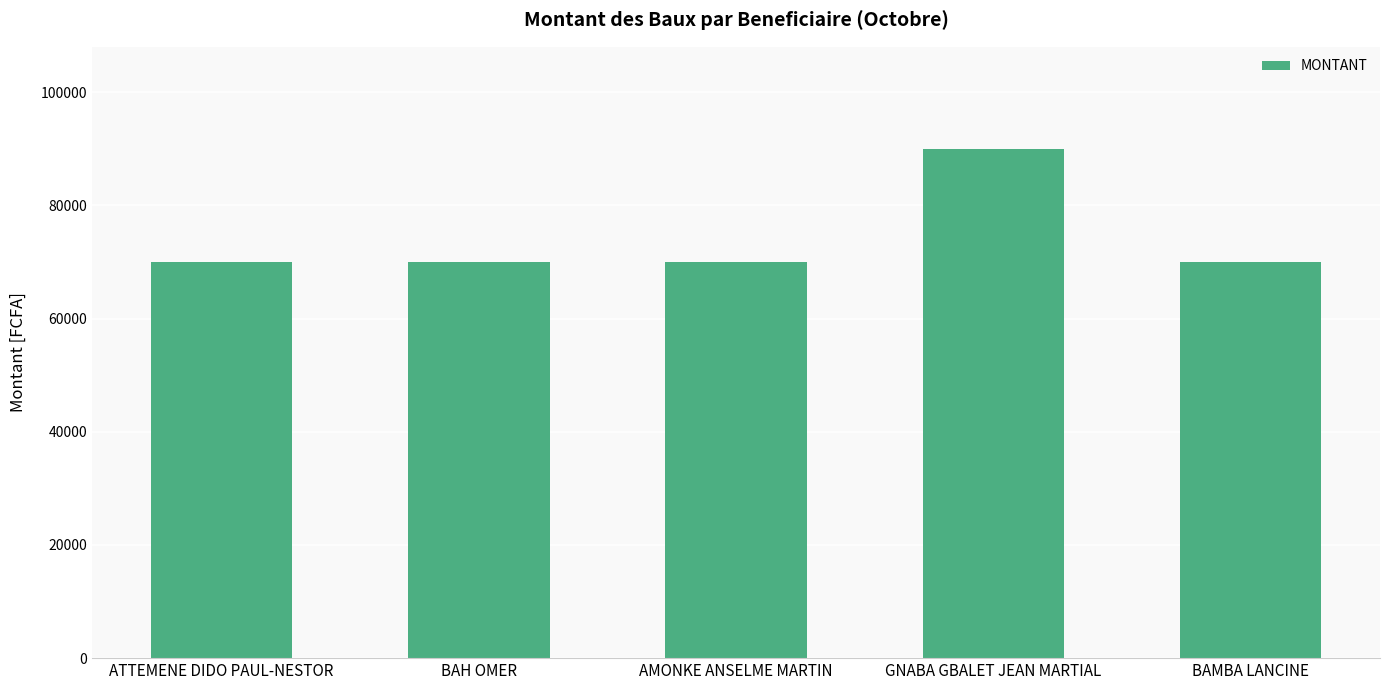

What is the label of the 1st bar from the right?

BAMBA LANCINE